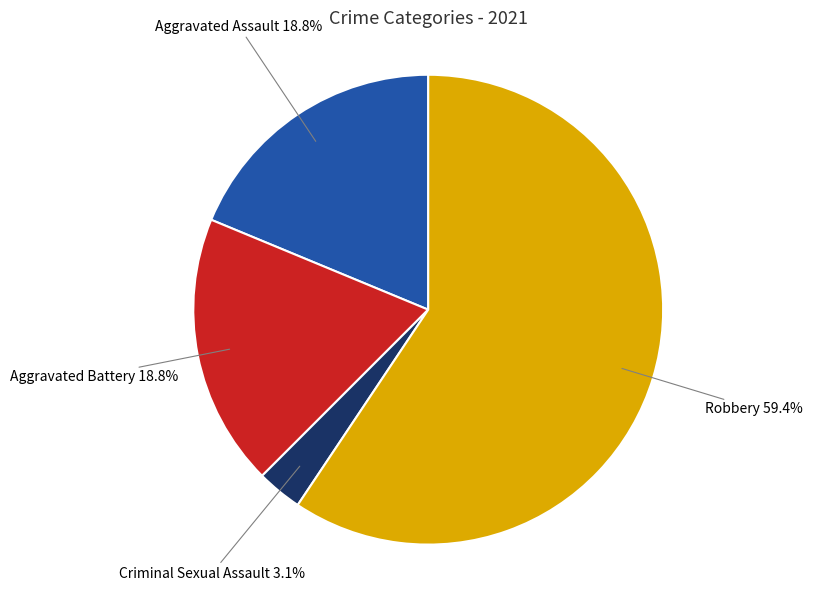

Does any single category account for the majority?

Yes